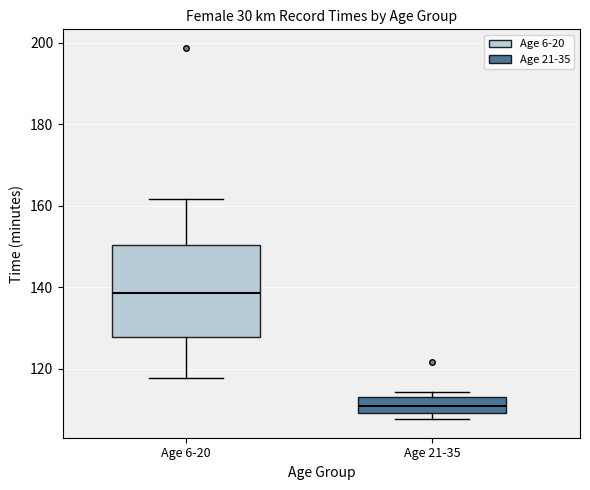

Comparing the boxes themselves (not the whiskers), which one is the tallest?

Age 6-20